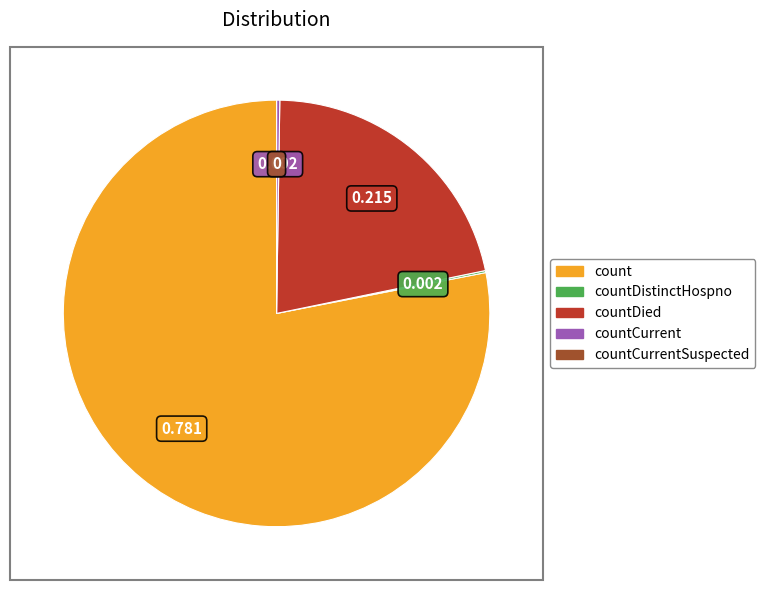

Is there a majority slice in this chart?

Yes